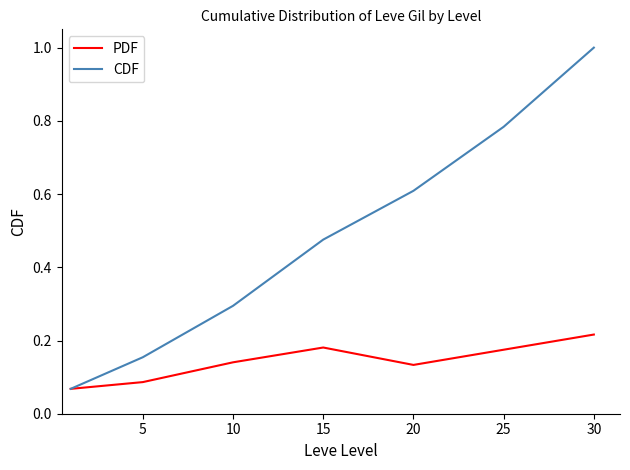

Count the PDF values in the range 0 to 1.

7